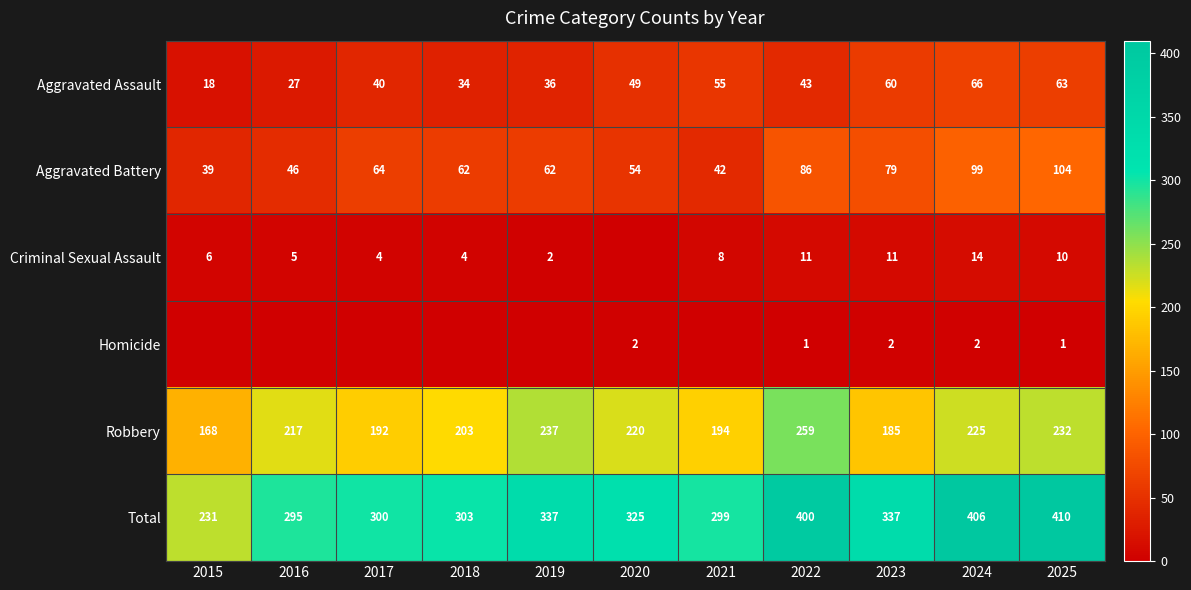

What is the total value across all series at 2024?

812